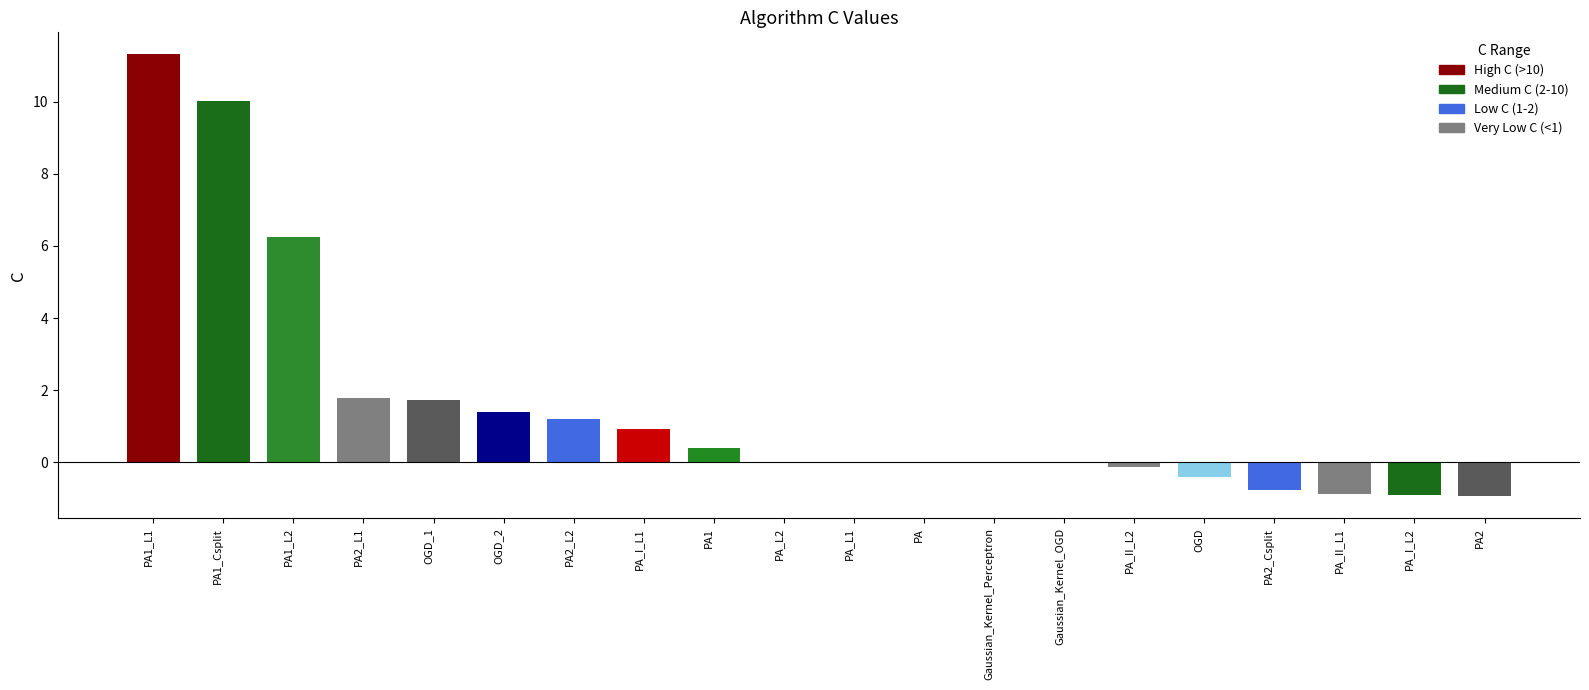

What is the greatest value displayed?

11.3